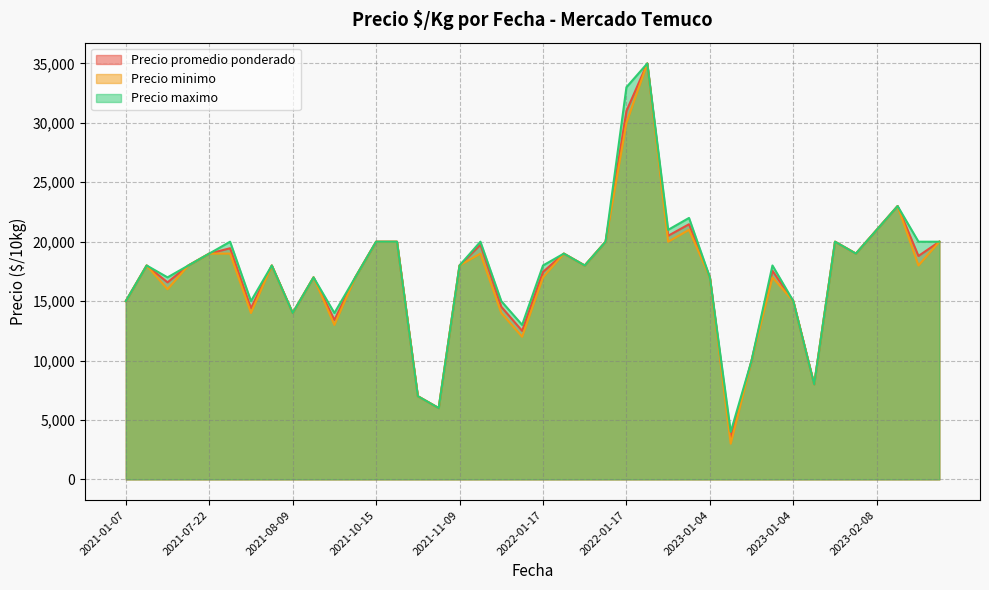

At how many categories does at least one series exceed 23714?

2